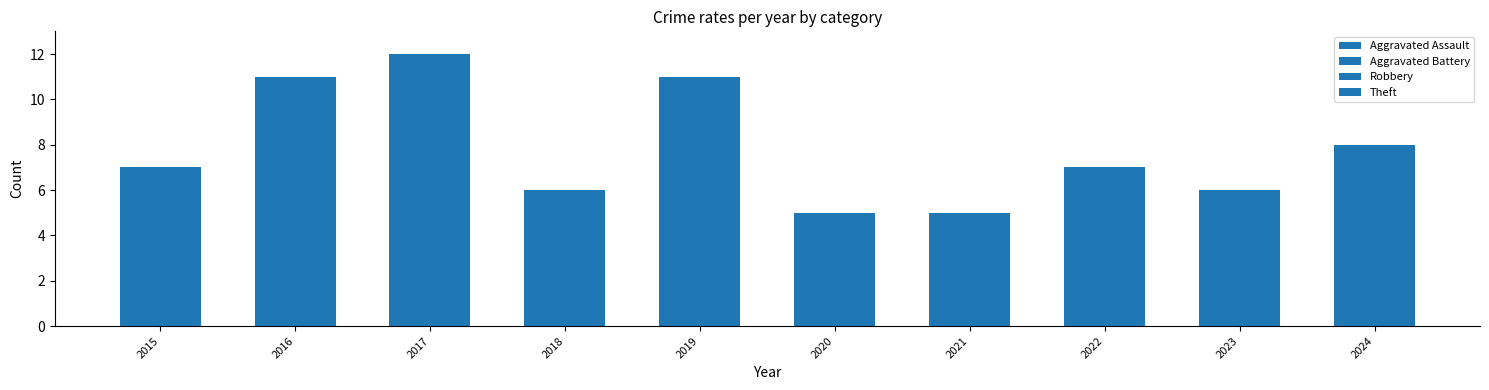

How many series are shown in this chart?

4